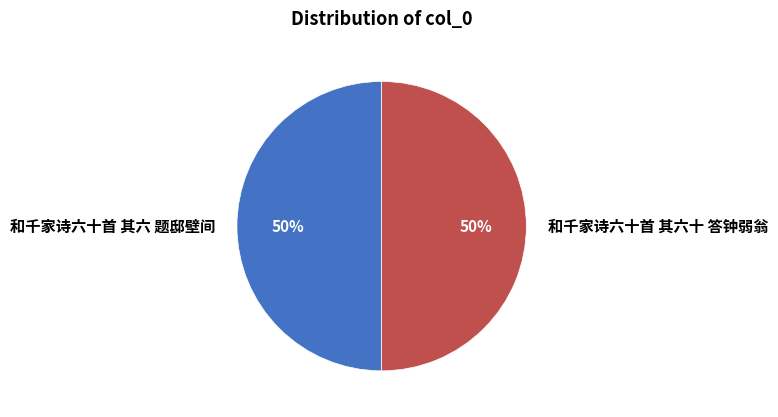

What percentage is the 和千家诗六十首 其六 题邸壁间 slice, to the nearest percent?

50%